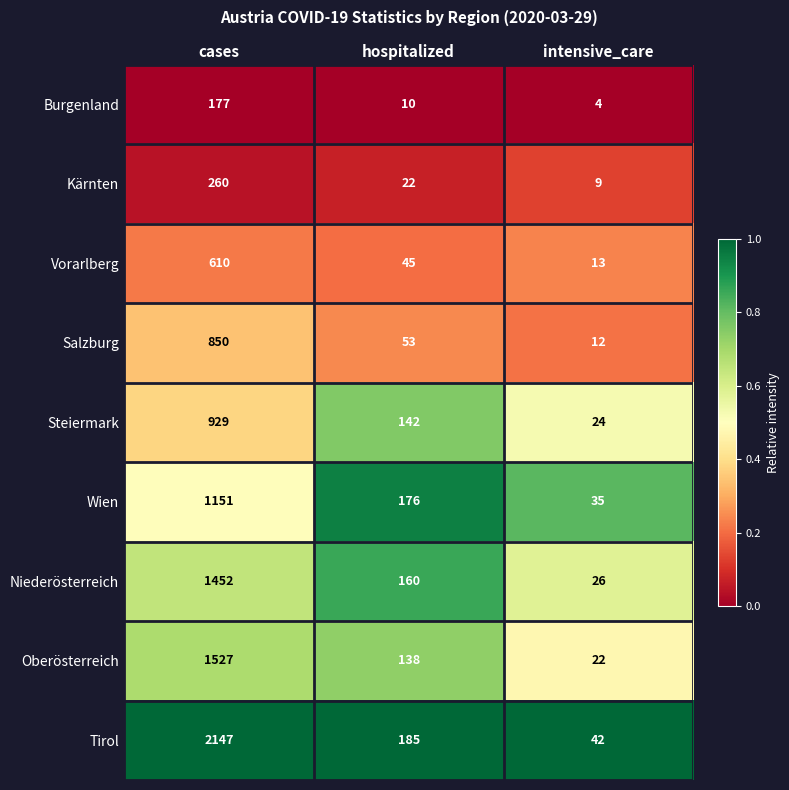

What is the difference between the highest and lowest values at cases?

1970